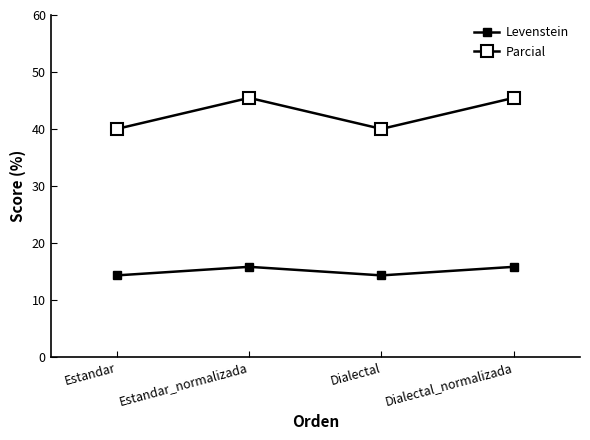

How many values in the Levenstein series exceed 15?

2